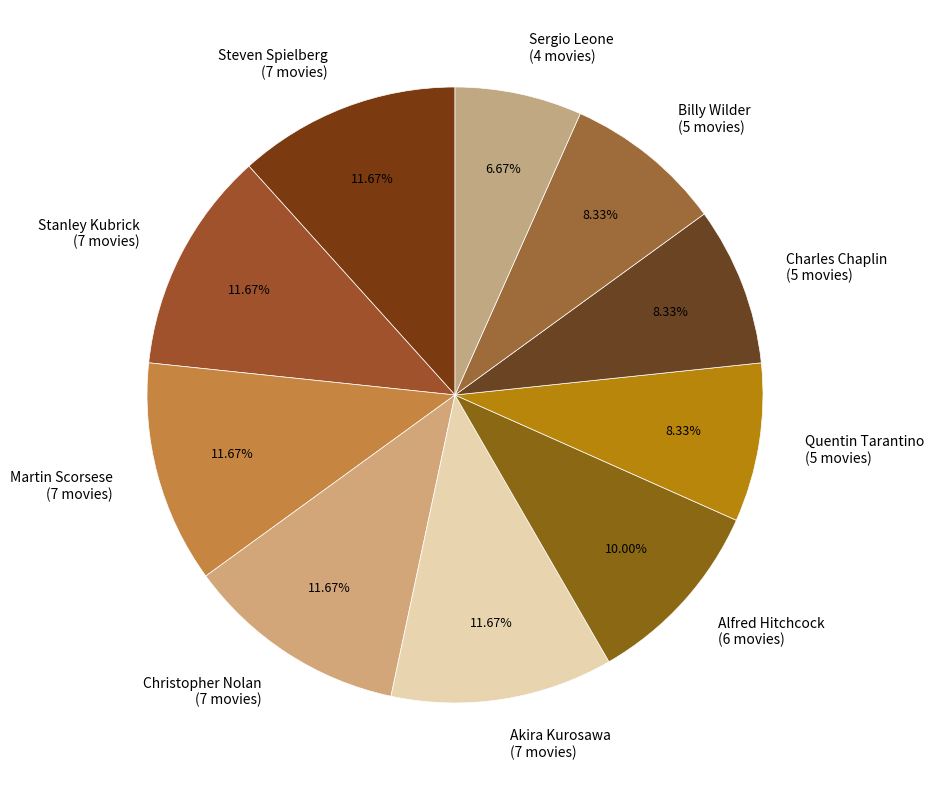

The Alfred Hitchcock slice represents 10% of the pie. True or false?

True